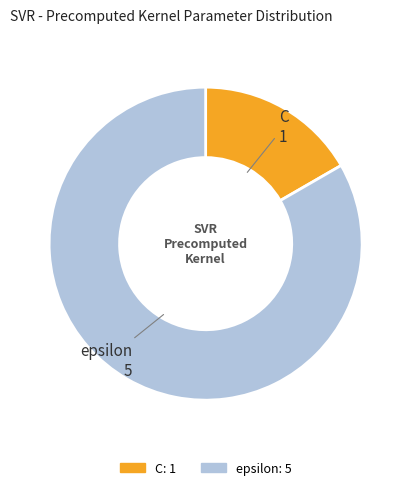

Is the sum of epsilon and C greater than half?

Yes